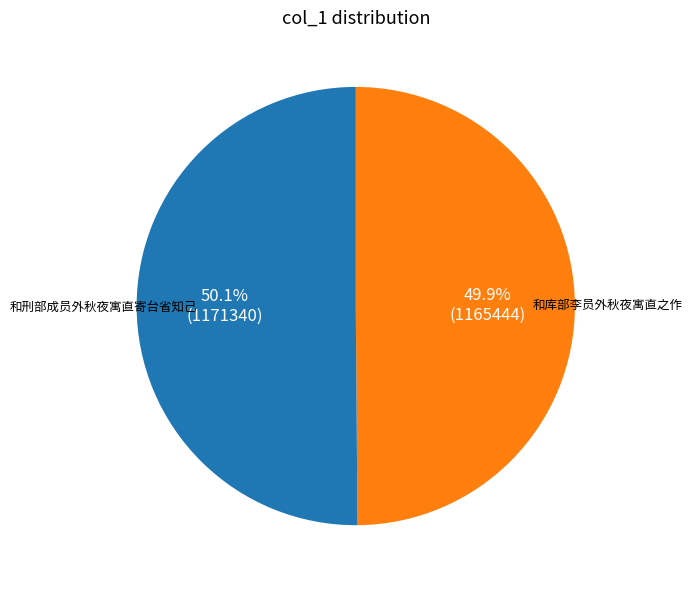

Does any single category account for the majority?

Yes